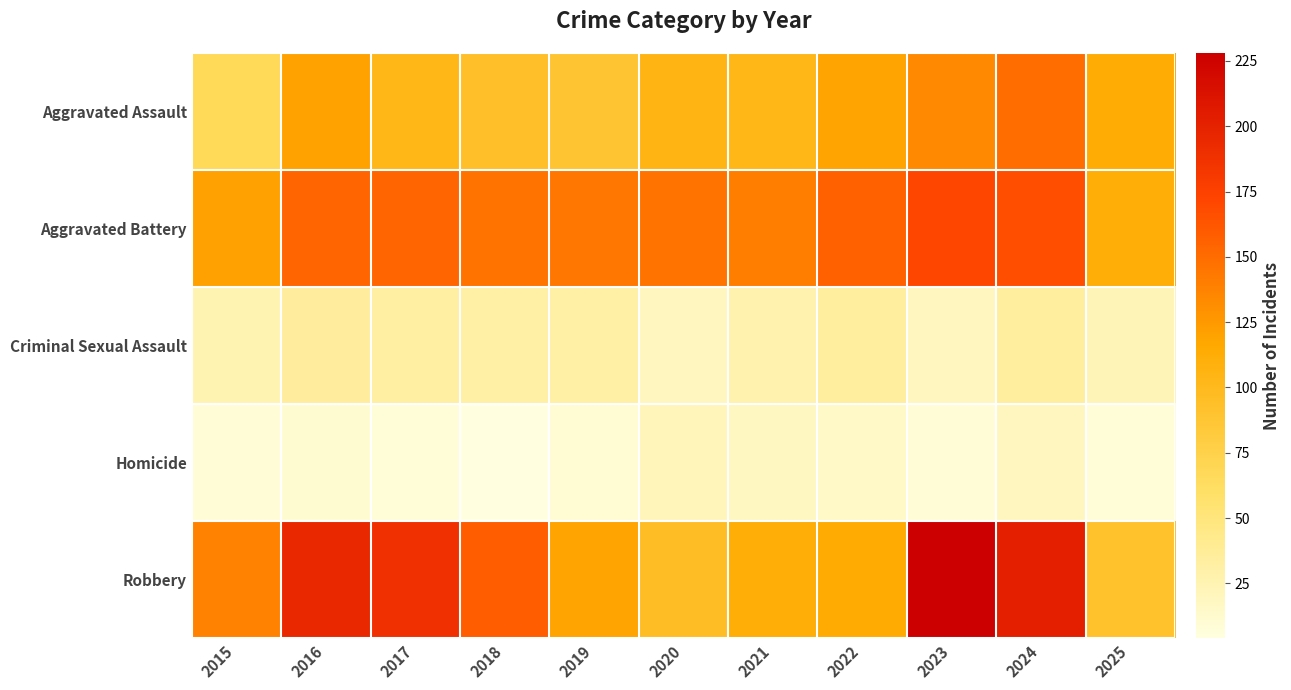

List the series in order of their peak value, lowest first.

Homicide, Criminal Sexual Assault, Aggravated Assault, Aggravated Battery, Robbery